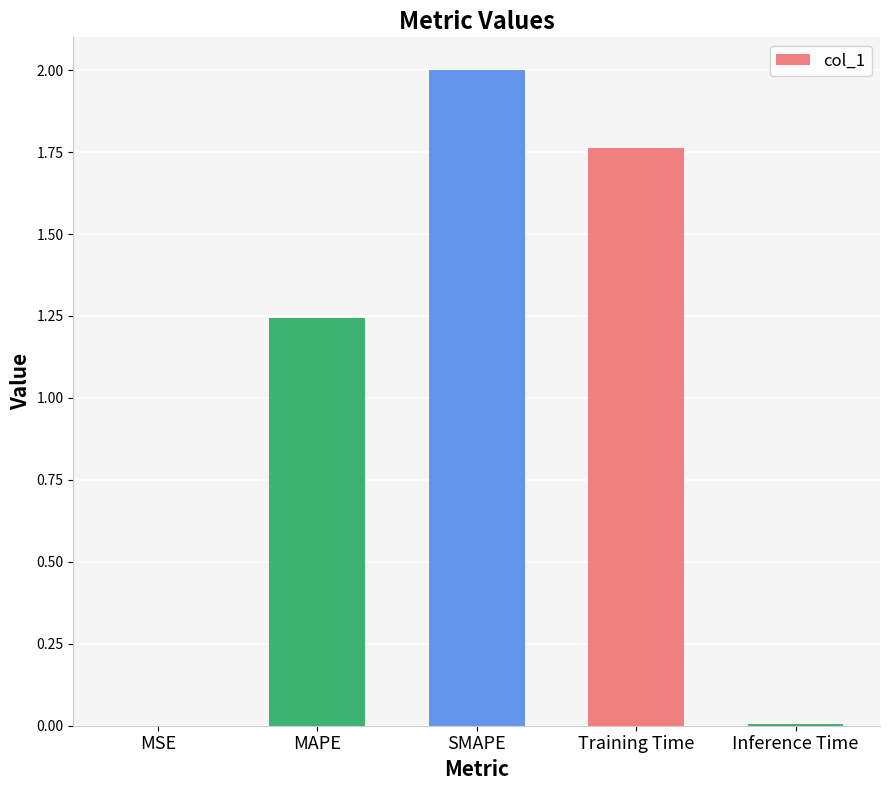

What is the change in value from MAPE to SMAPE?

+0.8